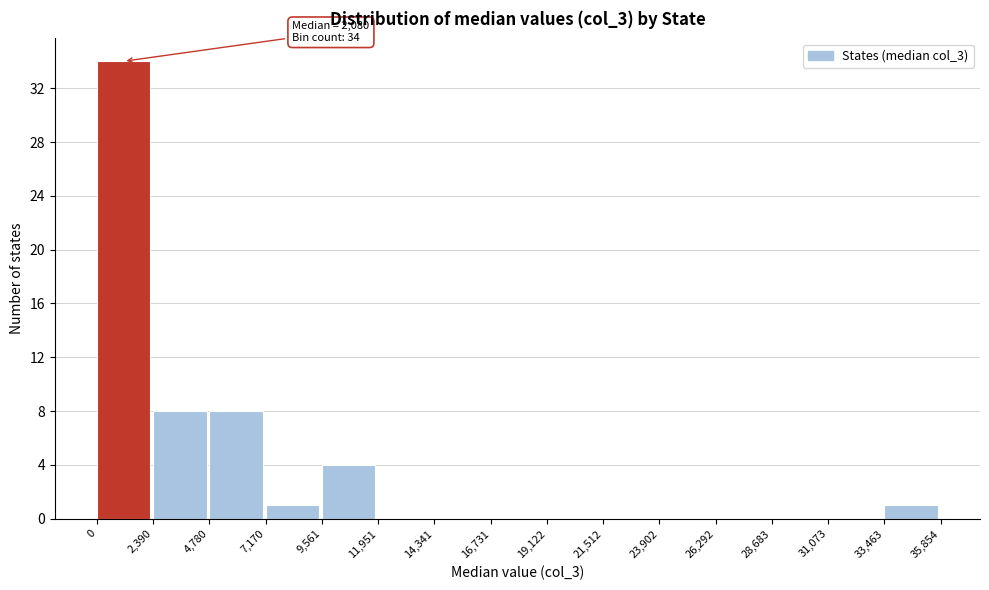

Which range on the x-axis has the tallest bar?

0 to 2,390